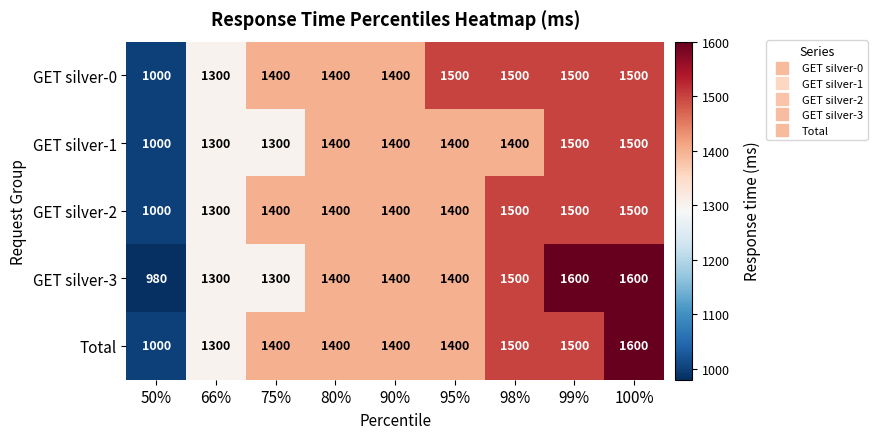

How many categories are shown in the chart?

9